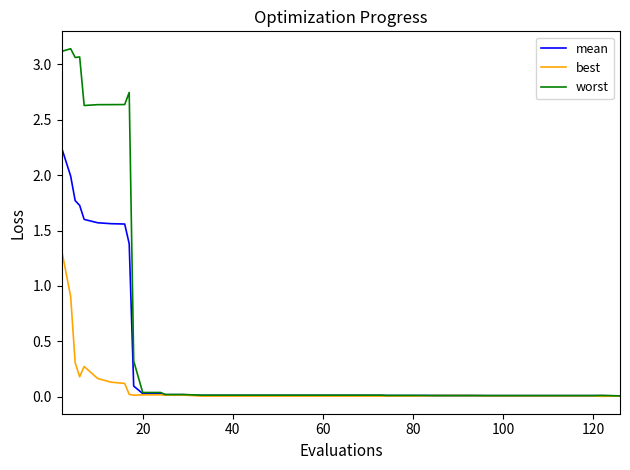

List the series in order of their peak value, lowest first.

best, mean, worst